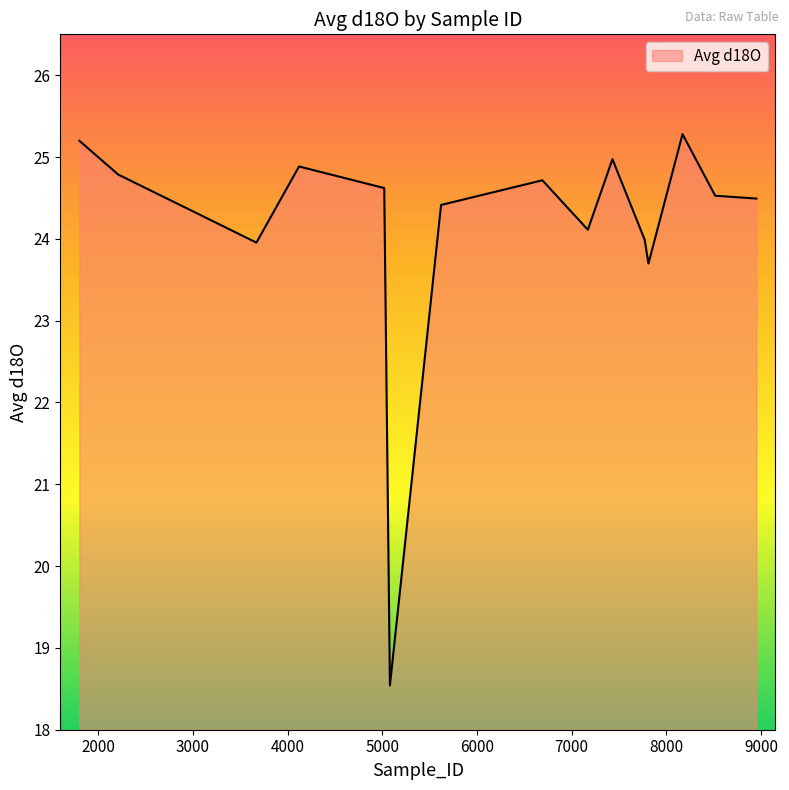

What is the difference between the maximum and minimum values?

6.7